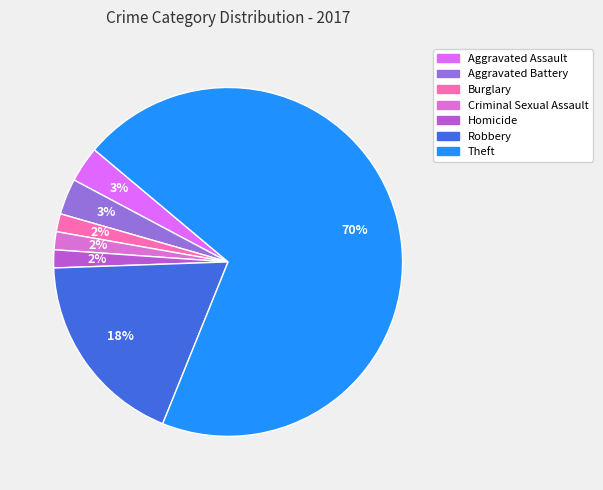

The Burglary slice represents 16% of the pie. True or false?

False